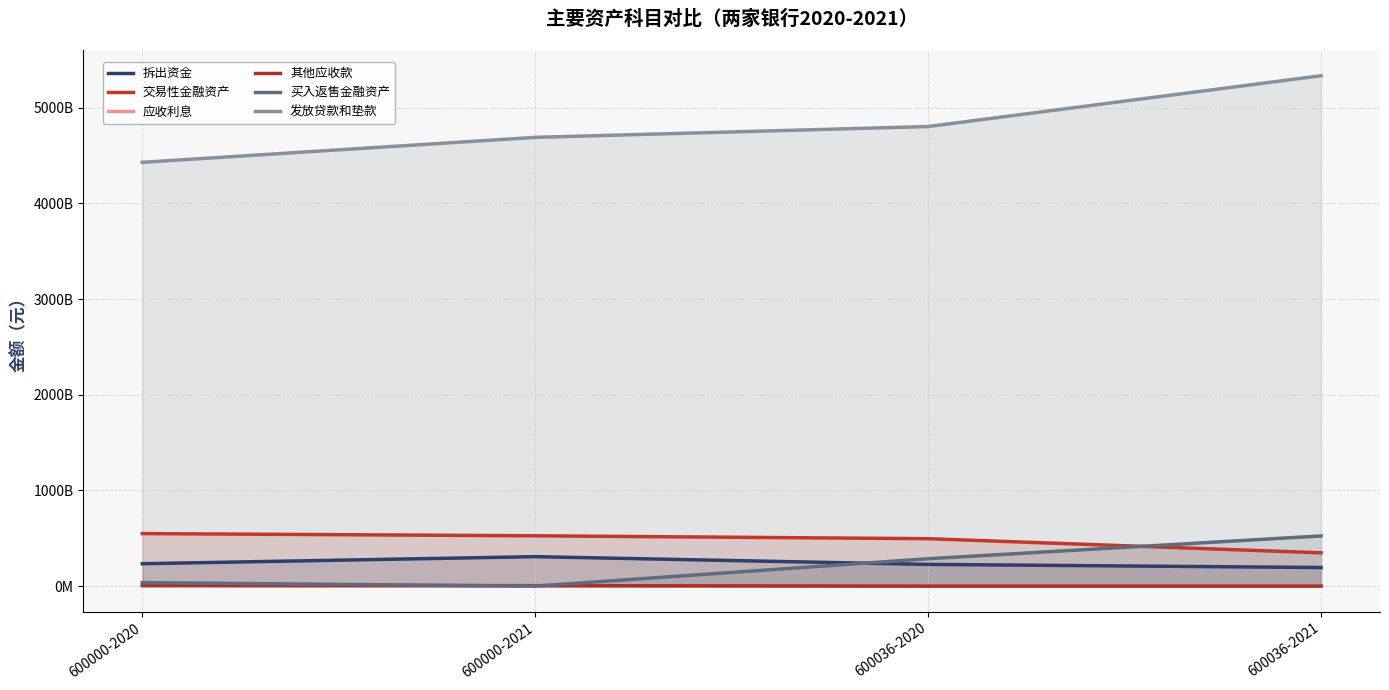

Rank the series at 600036-2021 from highest to lowest value.

发放贷款和垫款, 买入返售金融资产, 交易性金融资产, 拆出资金, 应收利息, 其他应收款